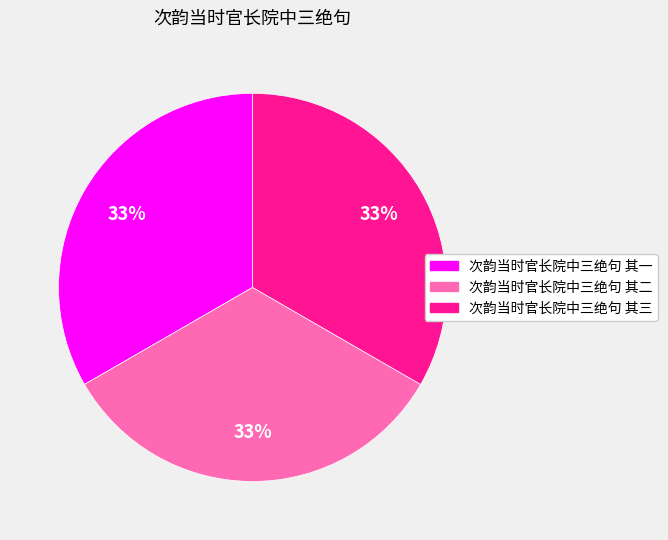

Is there a majority slice in this chart?

No